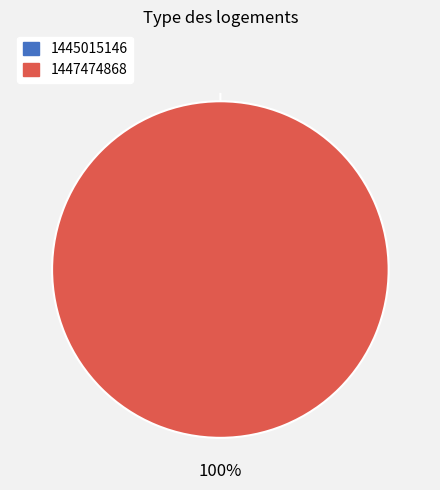

What percentage is the 1447474868 slice, to the nearest percent?

100%